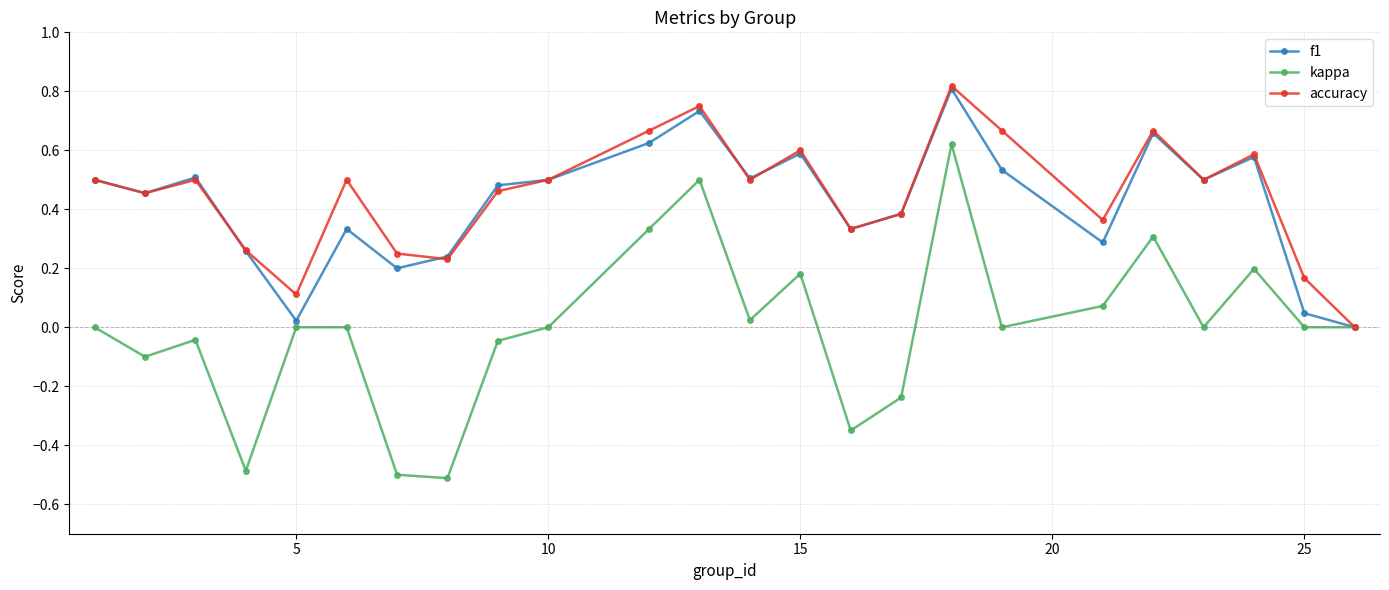

Which series has the widest spread of values?

kappa